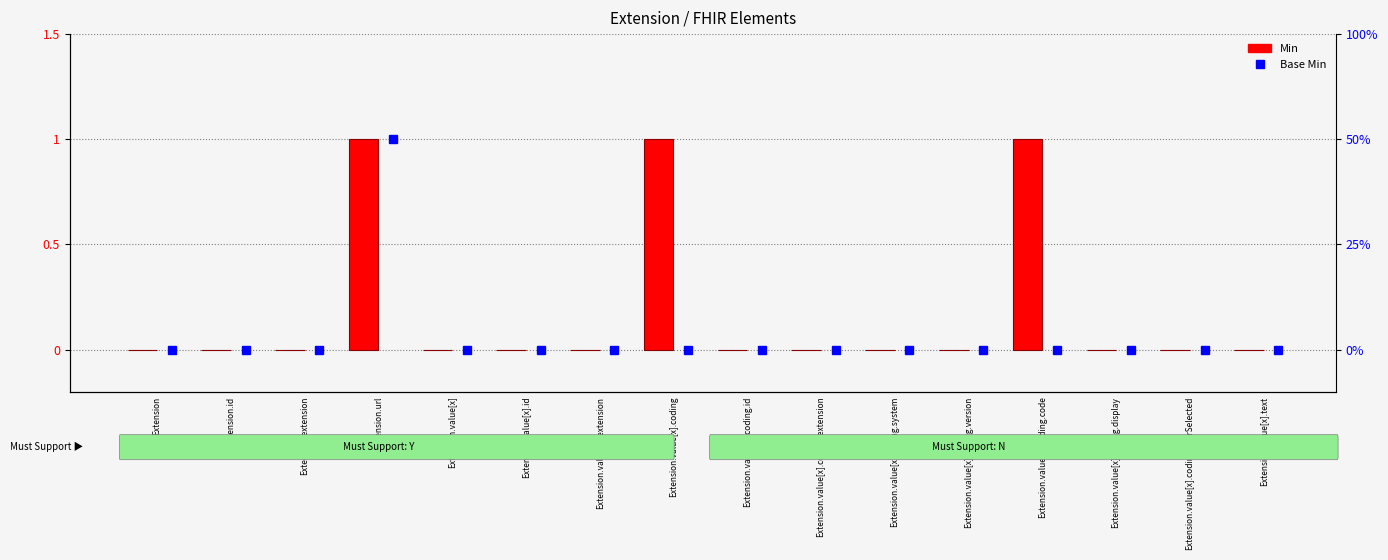

List the labels in order of value, smallest first.

Extension, Extension.id, Extension.extension, Extension.value[x], Extension.value[x].id, Extension.value[x].extension, Extension.value[x].coding.id, Extension.value[x].coding.extension, Extension.value[x].coding.system, Extension.value[x].coding.version, Extension.value[x].coding.display, Extension.value[x].coding.userSelected, Extension.value[x].text, Extension.url, Extension.value[x].coding, Extension.value[x].coding.code